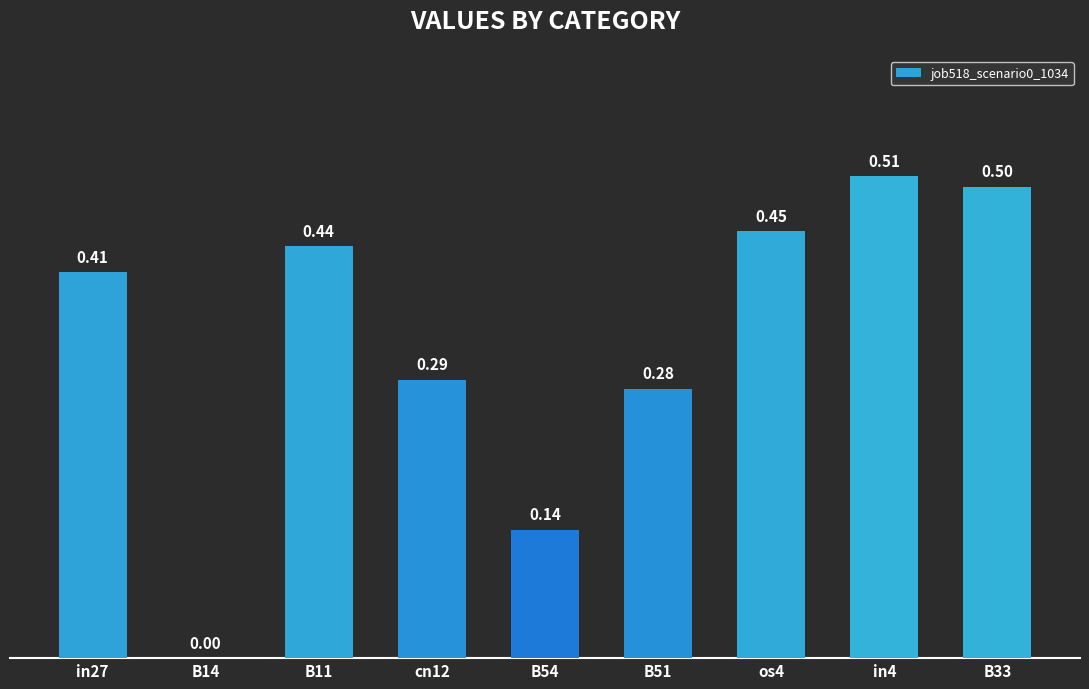

Are the bars horizontal?

No